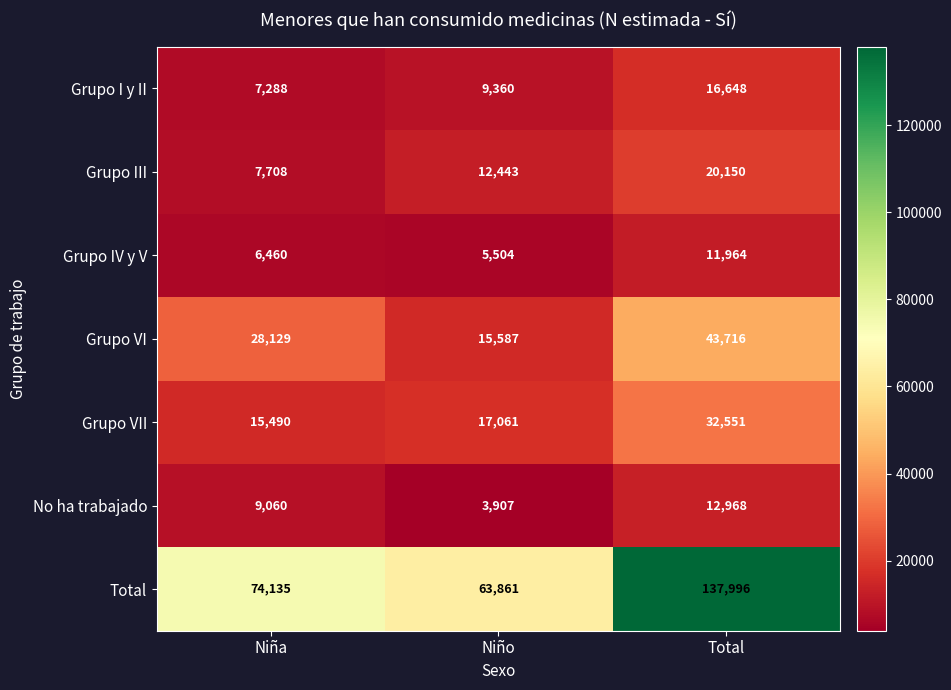

What is the total value across all series at Niño?

127723